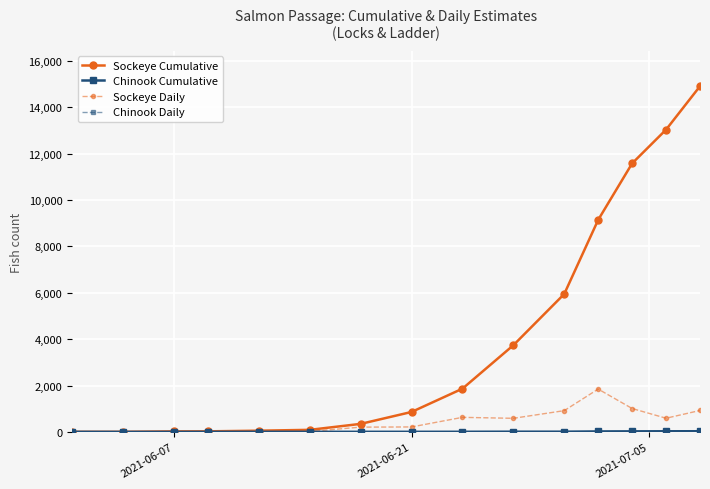

What is the maximum value shown in the chart?

14905.3